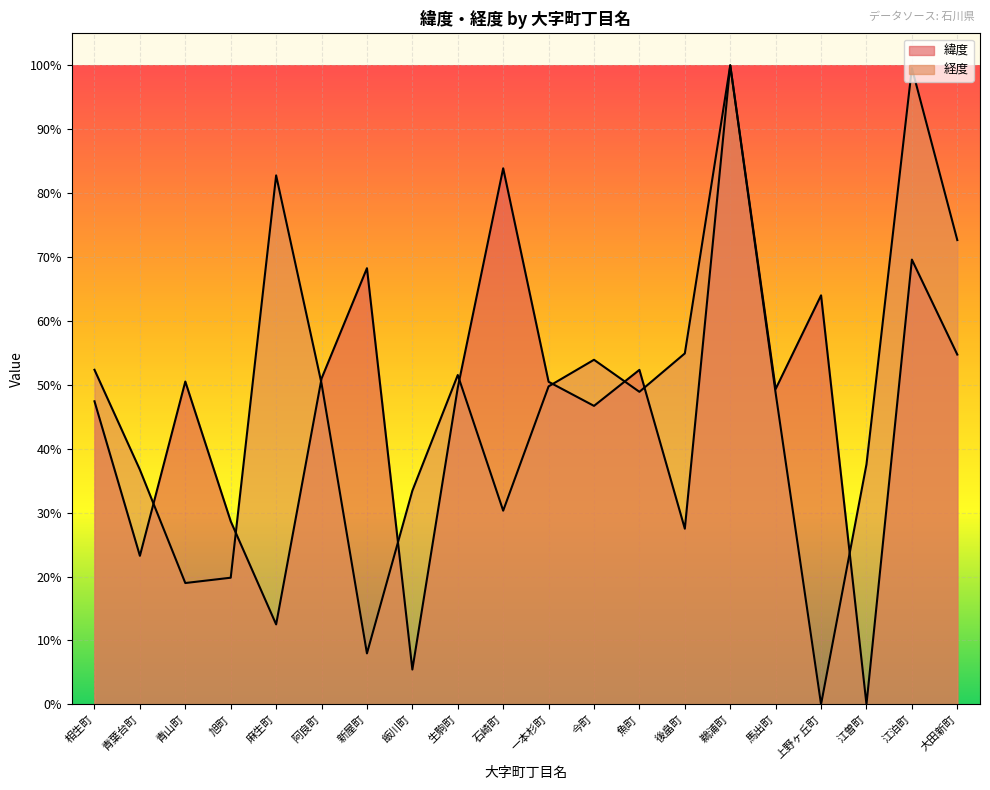

Does the chart display data point markers on the line(s)?

No